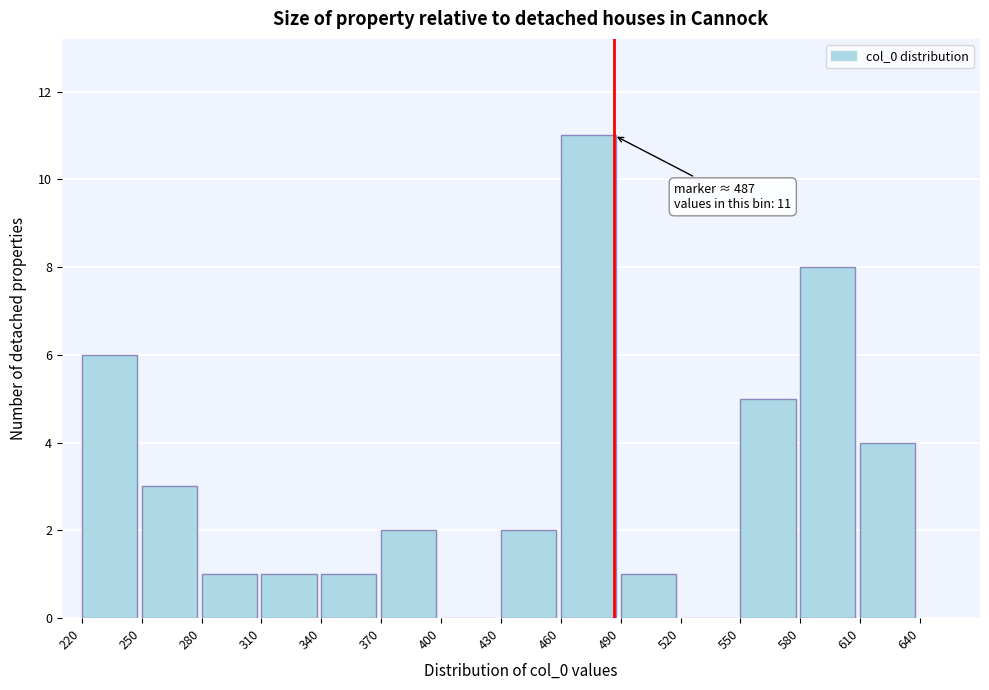

Over which range of the x-axis is the bar tallest?

460 to 490